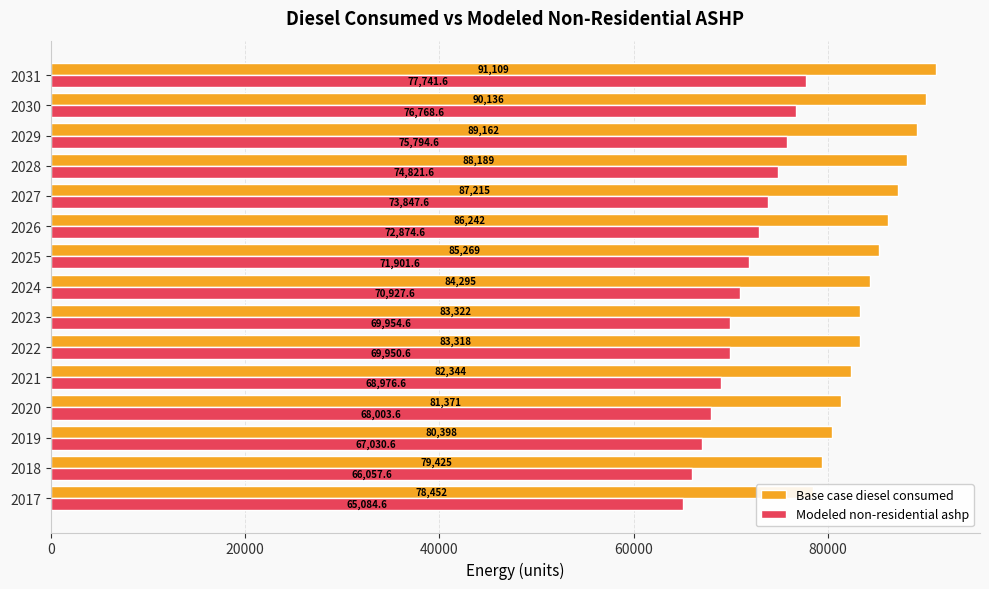

The value of Base case diesel consumed at 2027 is 87215.0. True or false?

True